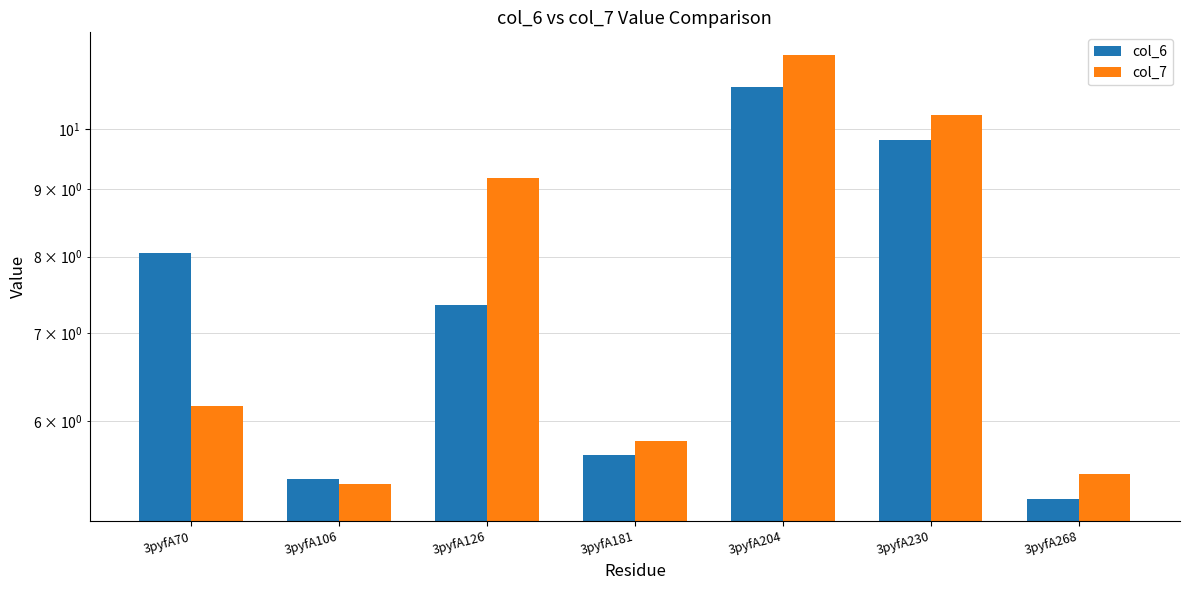

Which has a higher value, 3pyfA268 or 3pyfA70?

3pyfA70